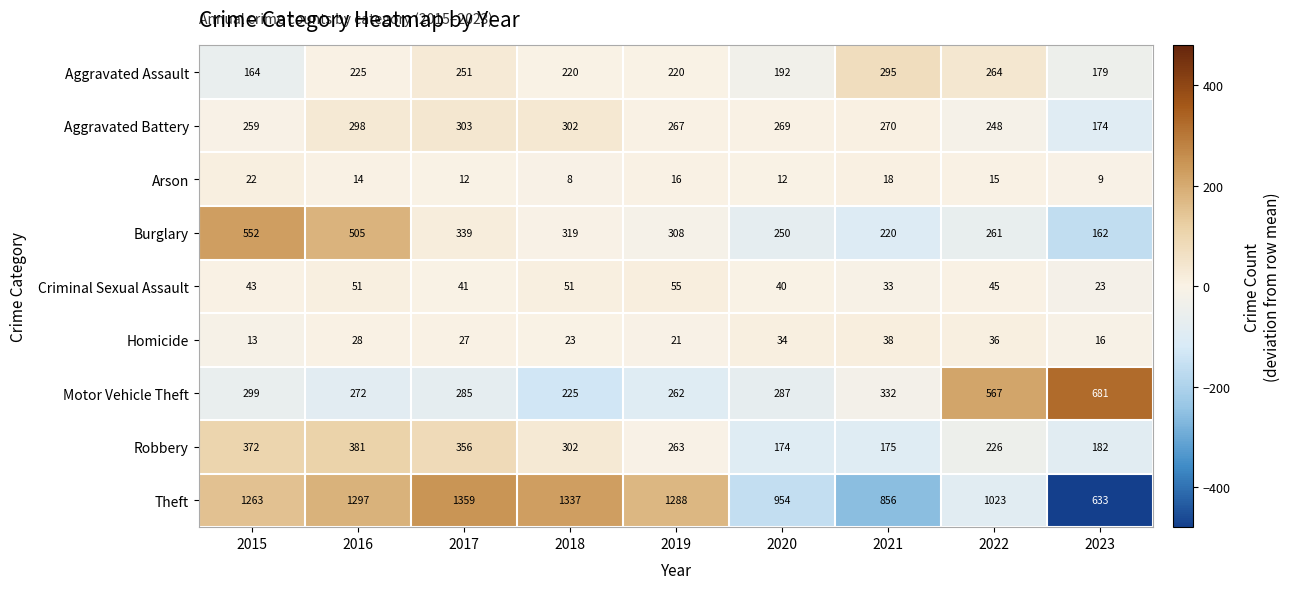

At which category is the sum across all series the highest?

2016